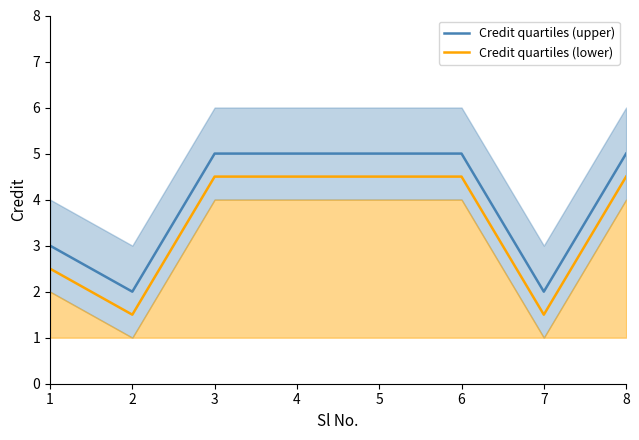

What is the total value across all series at 2?

3.5